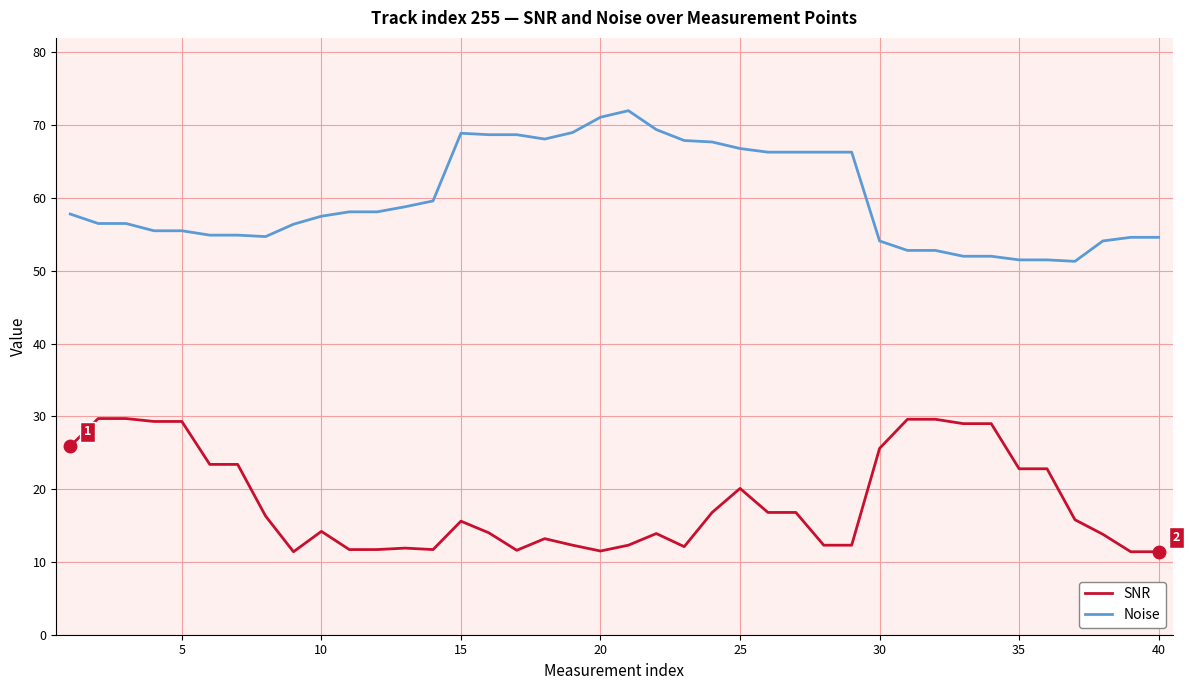

What is the greatest value displayed?

72.0